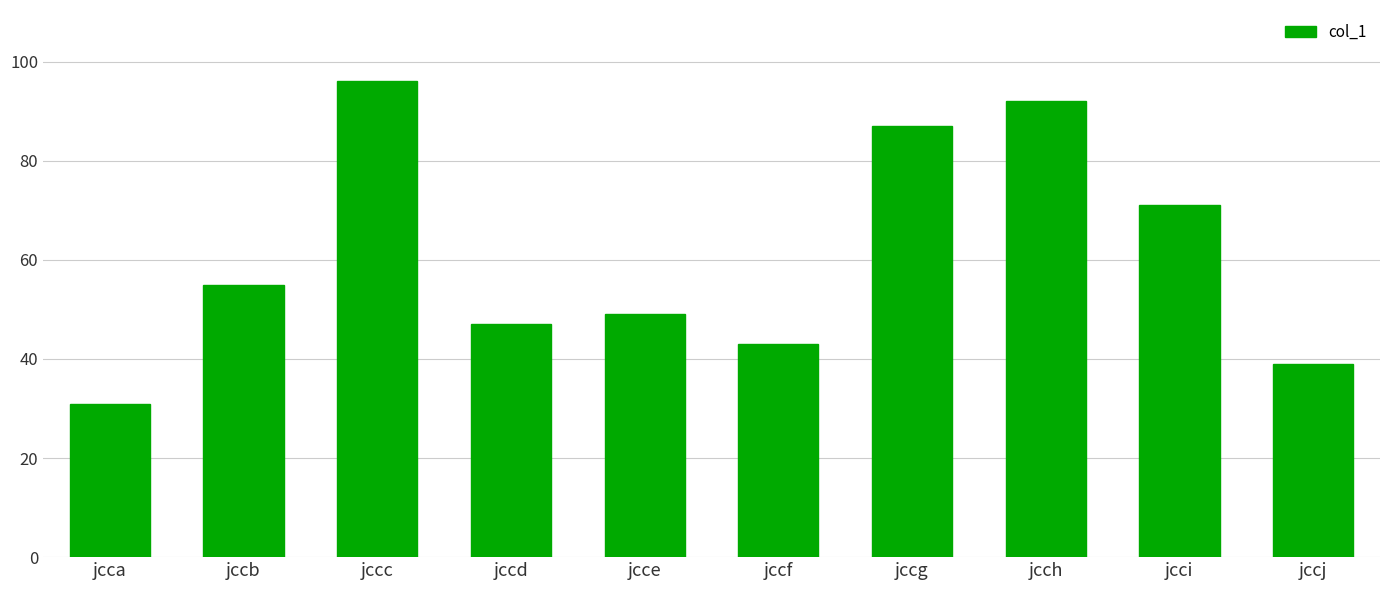

List the labels in order of value, smallest first.

jcca, jccj, jccf, jccd, jcce, jccb, jcci, jccg, jcch, jccc